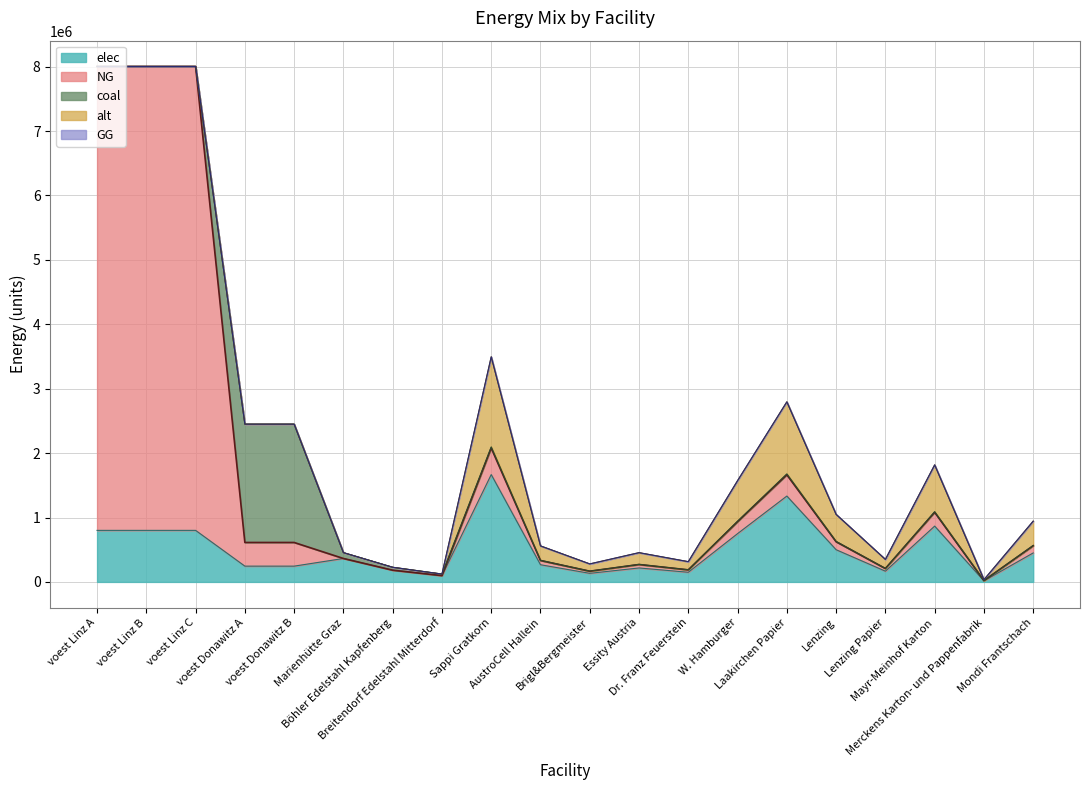

What is the difference between the maximum and minimum values in the elec series?

1649660.6